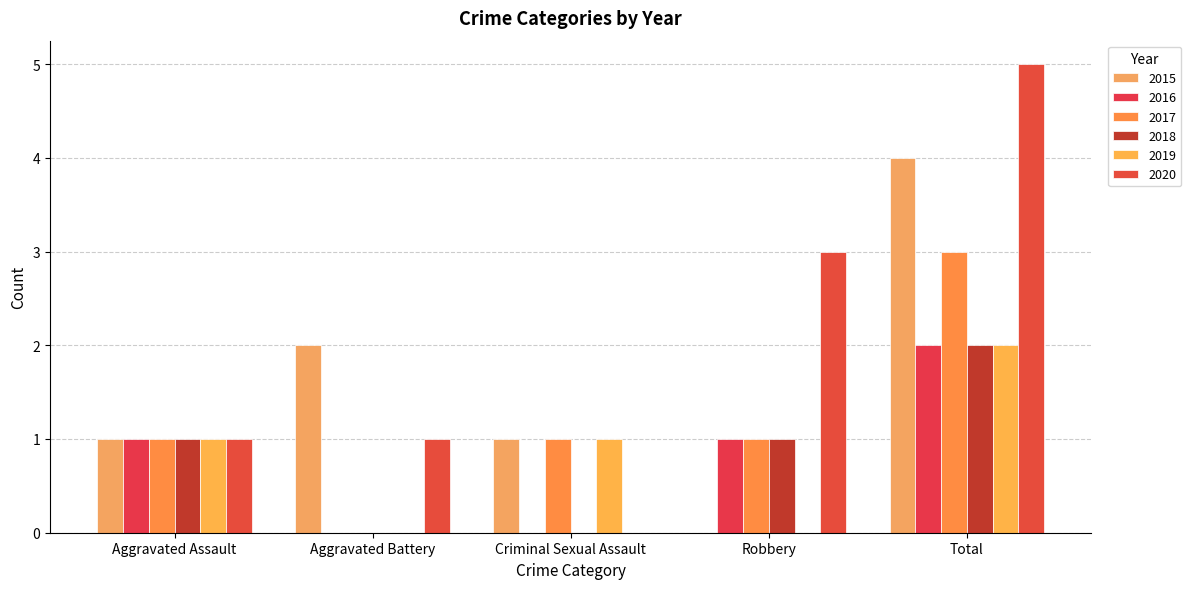

List the labels in order of 2019 value, largest first.

Total, Aggravated Assault, Criminal Sexual Assault, Aggravated Battery, Robbery